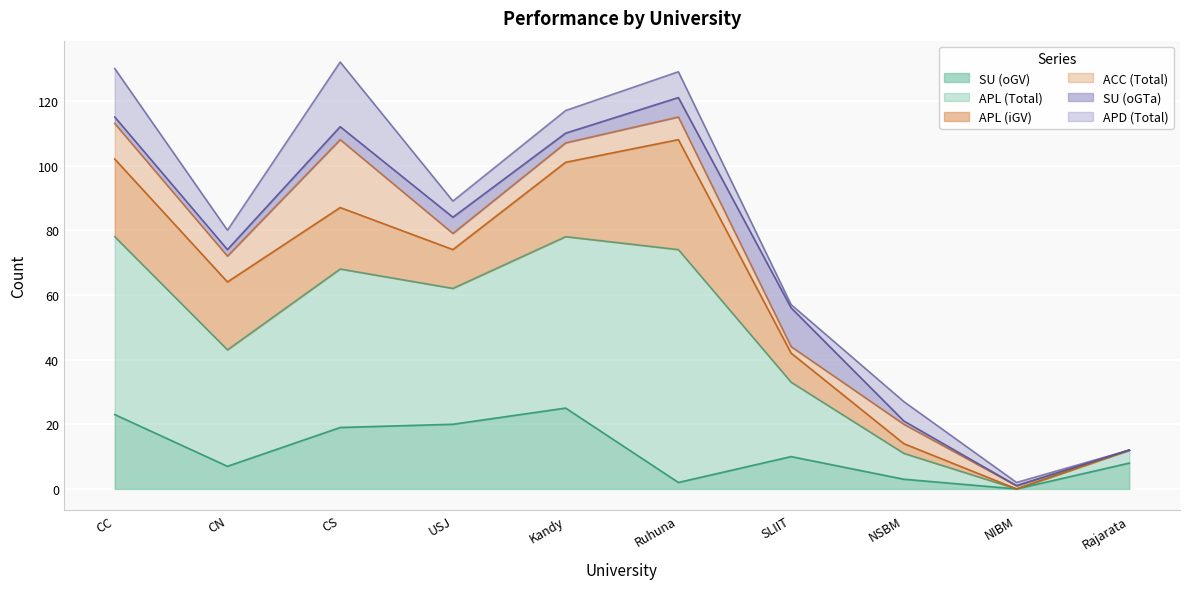

At which category does APD (Total) reach its first local peak?

CS